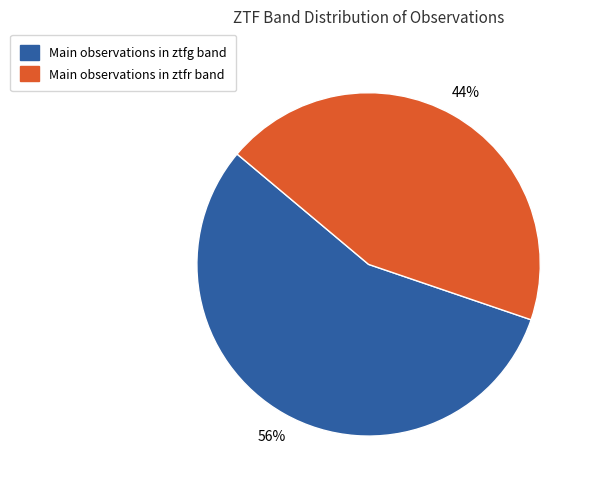

To the nearest percent, what is the difference between the largest and smallest slice percentages?

12%